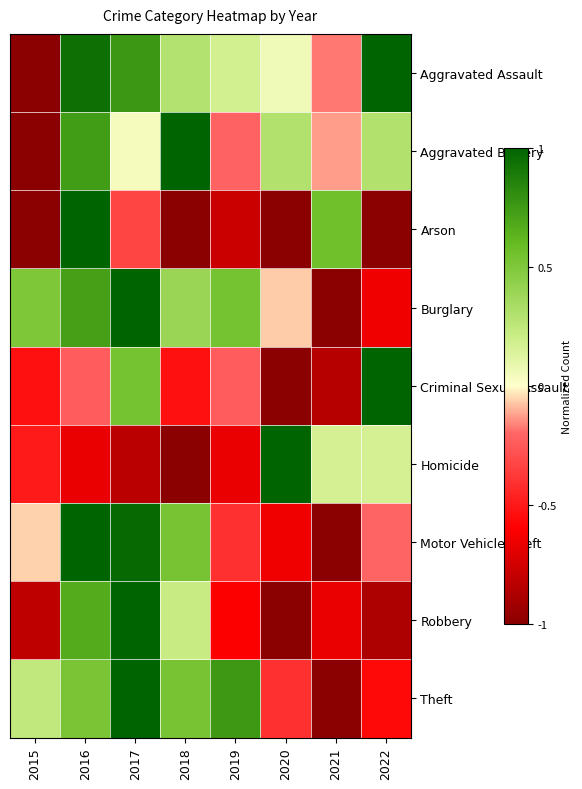

Which series has the largest range (max minus min)?

Aggravated Assault